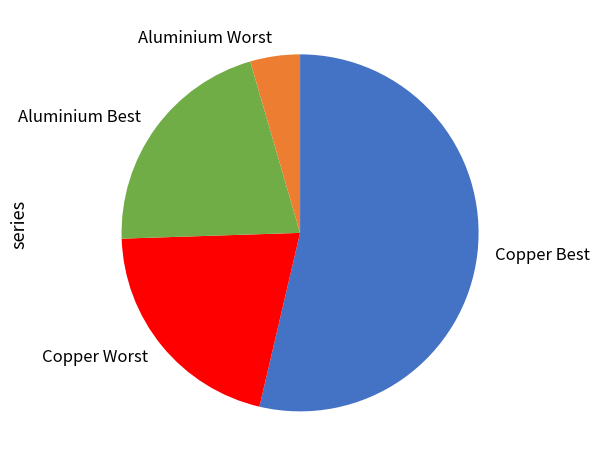

Is Aluminium Best the majority of the pie?

No